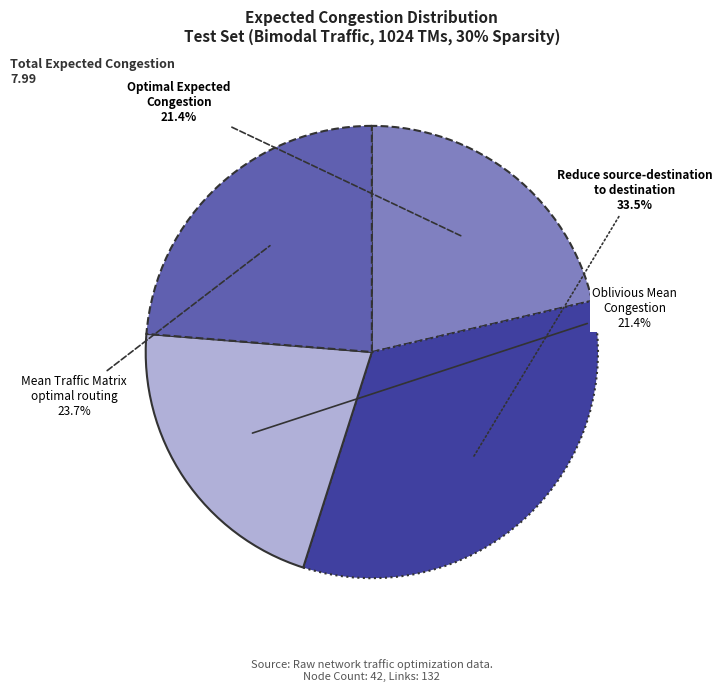

What is the largest slice in the pie chart?

Reduce source-destination to destination